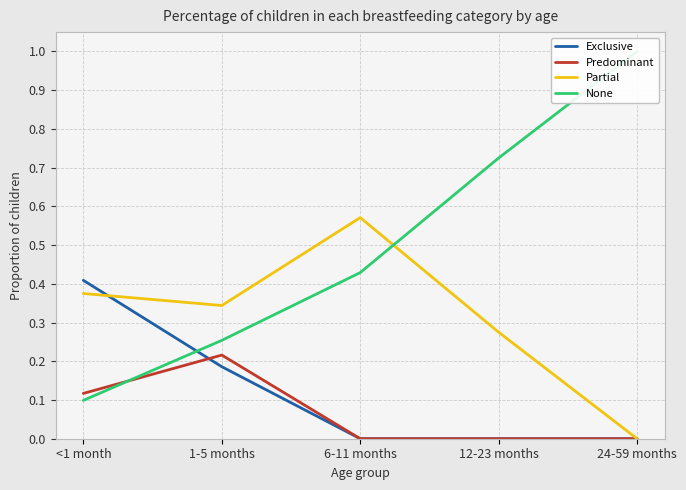

What is the value of the Partial point at the 4th from the left?

0.3